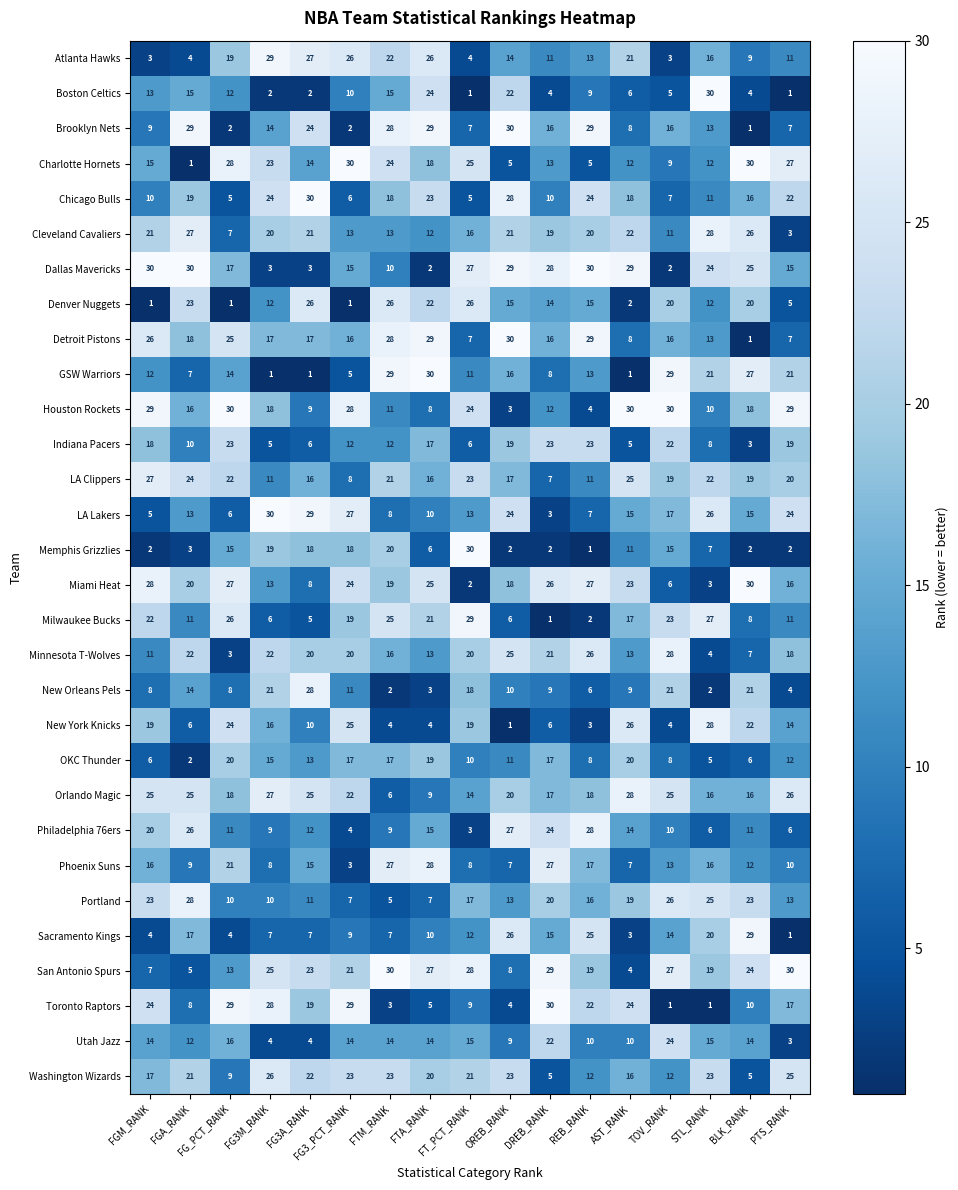

Rank the series at FG3M_RANK from lowest to highest value.

GSW Warriors, Boston Celtics, Dallas Mavericks, Utah Jazz, Indiana Pacers, Milwaukee Bucks, Sacramento Kings, Phoenix Suns, Philadelphia 76ers, Portland, LA Clippers, Denver Nuggets, Miami Heat, Brooklyn Nets, OKC Thunder, New York Knicks, Detroit Pistons, Houston Rockets, Memphis Grizzlies, Cleveland Cavaliers, New Orleans Pels, Minnesota T-Wolves, Charlotte Hornets, Chicago Bulls, San Antonio Spurs, Washington Wizards, Orlando Magic, Toronto Raptors, Atlanta Hawks, LA Lakers